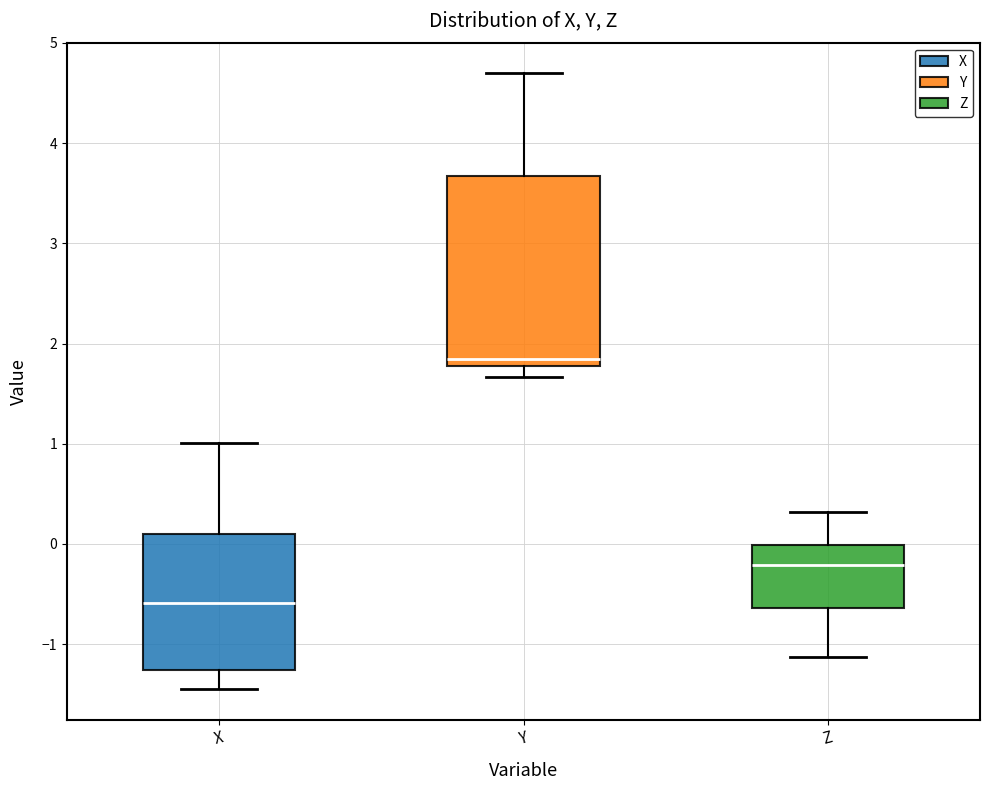

Where is the lower edge of the box for Z on the y-axis? The values are not printed on the chart, so give them approximately, as read against the axis.

-0.6